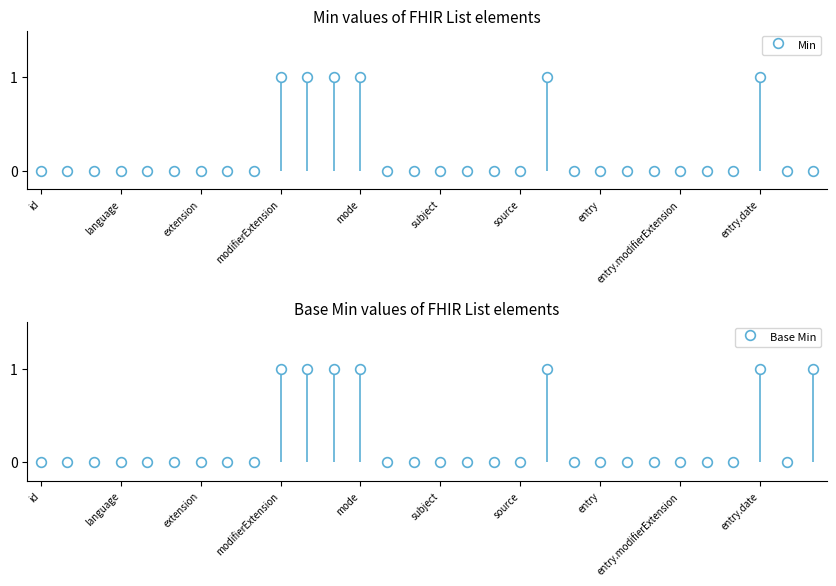

What is the highest value of the Base Min series?

1